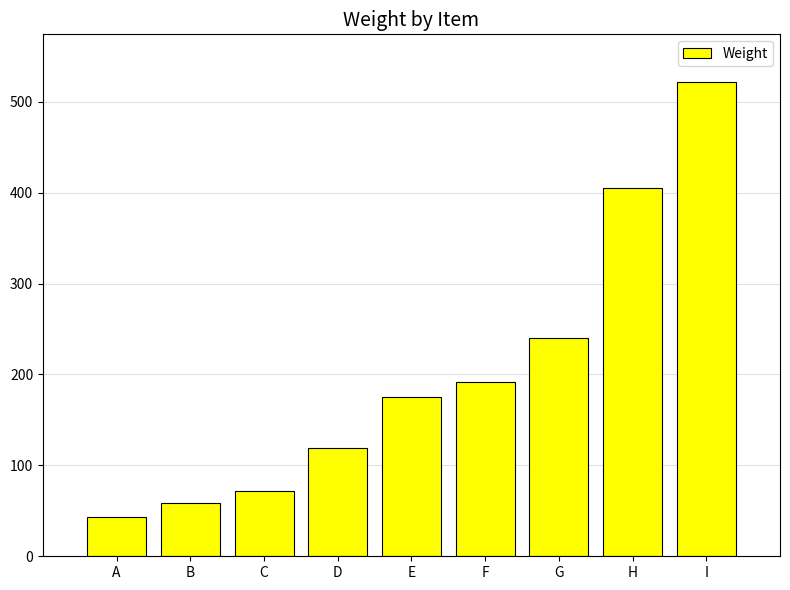

Reading left to right, what are all the values shown in this chart?

A=43	B=59	C=72	D=119	E=175	F=192	G=240	H=405	I=522